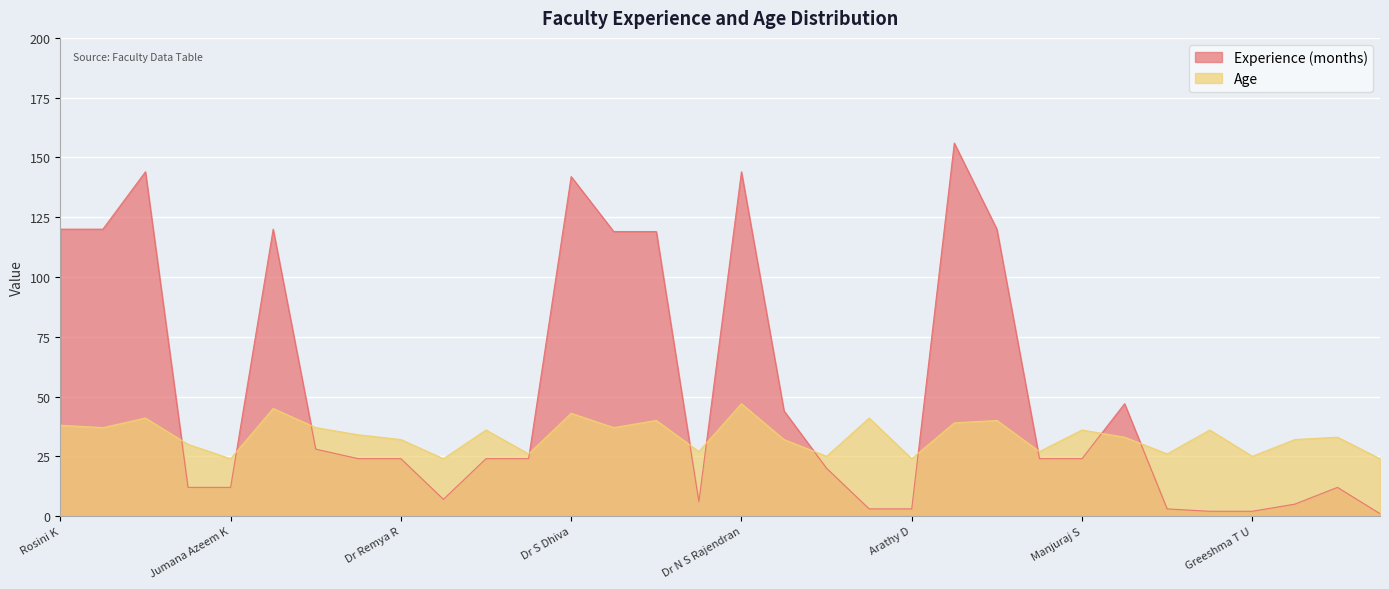

Is the value of Age at Prasanth P greater than the value of Experience (months) at Sowmya S?

No